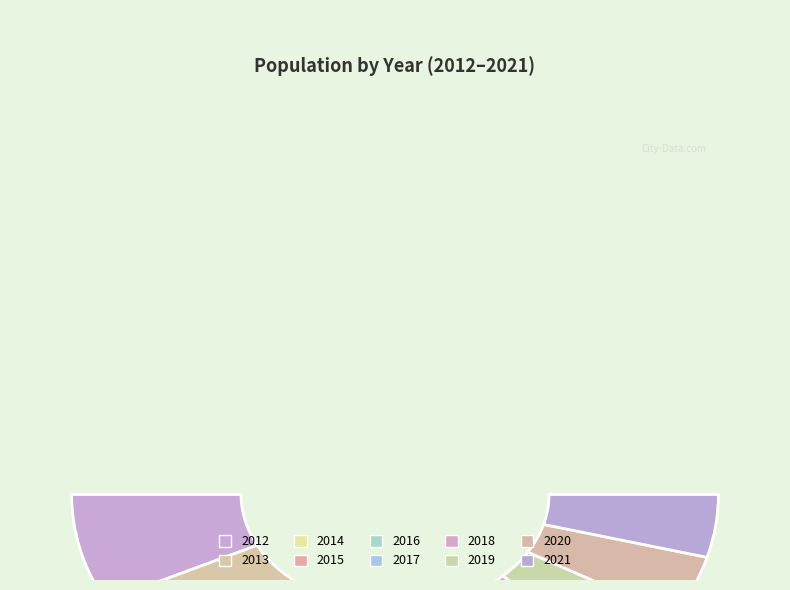

To the nearest percent, what percentage of the pie is 2013?

14%